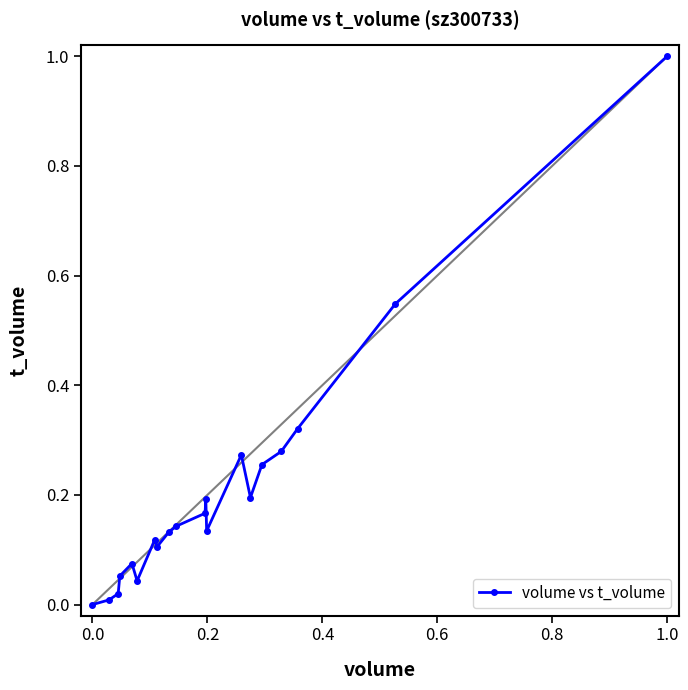

What is the difference between the maximum and second lowest values?

1.0